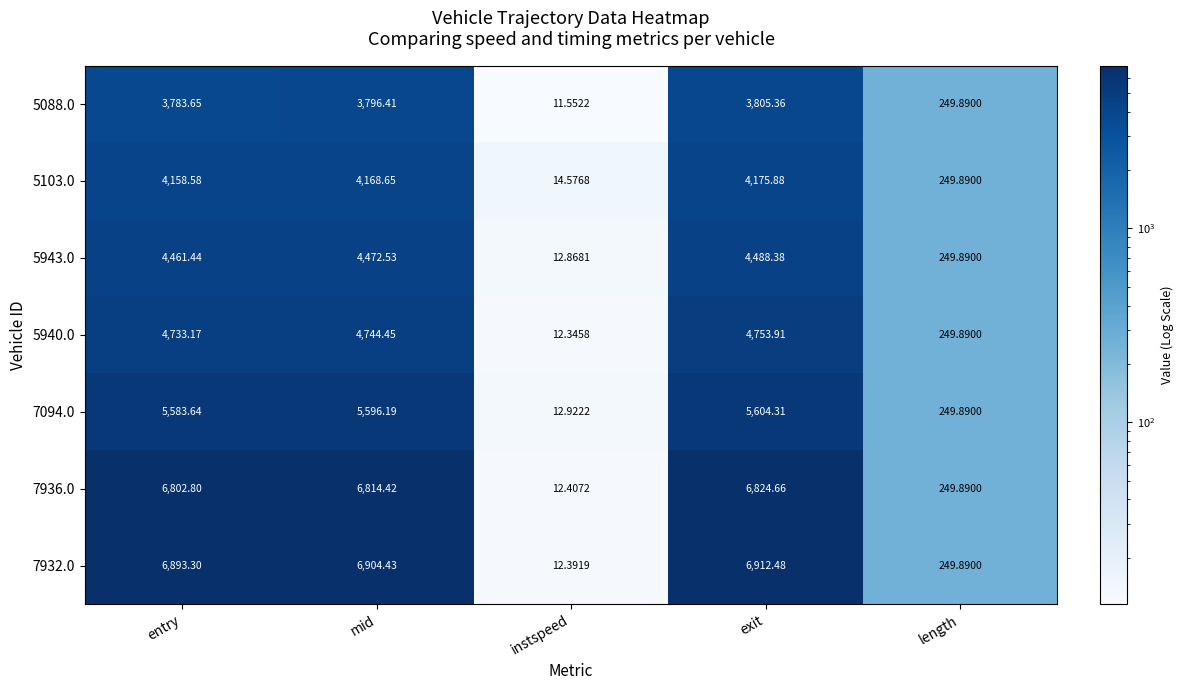

What is the total value across all series at mid?

36497.1